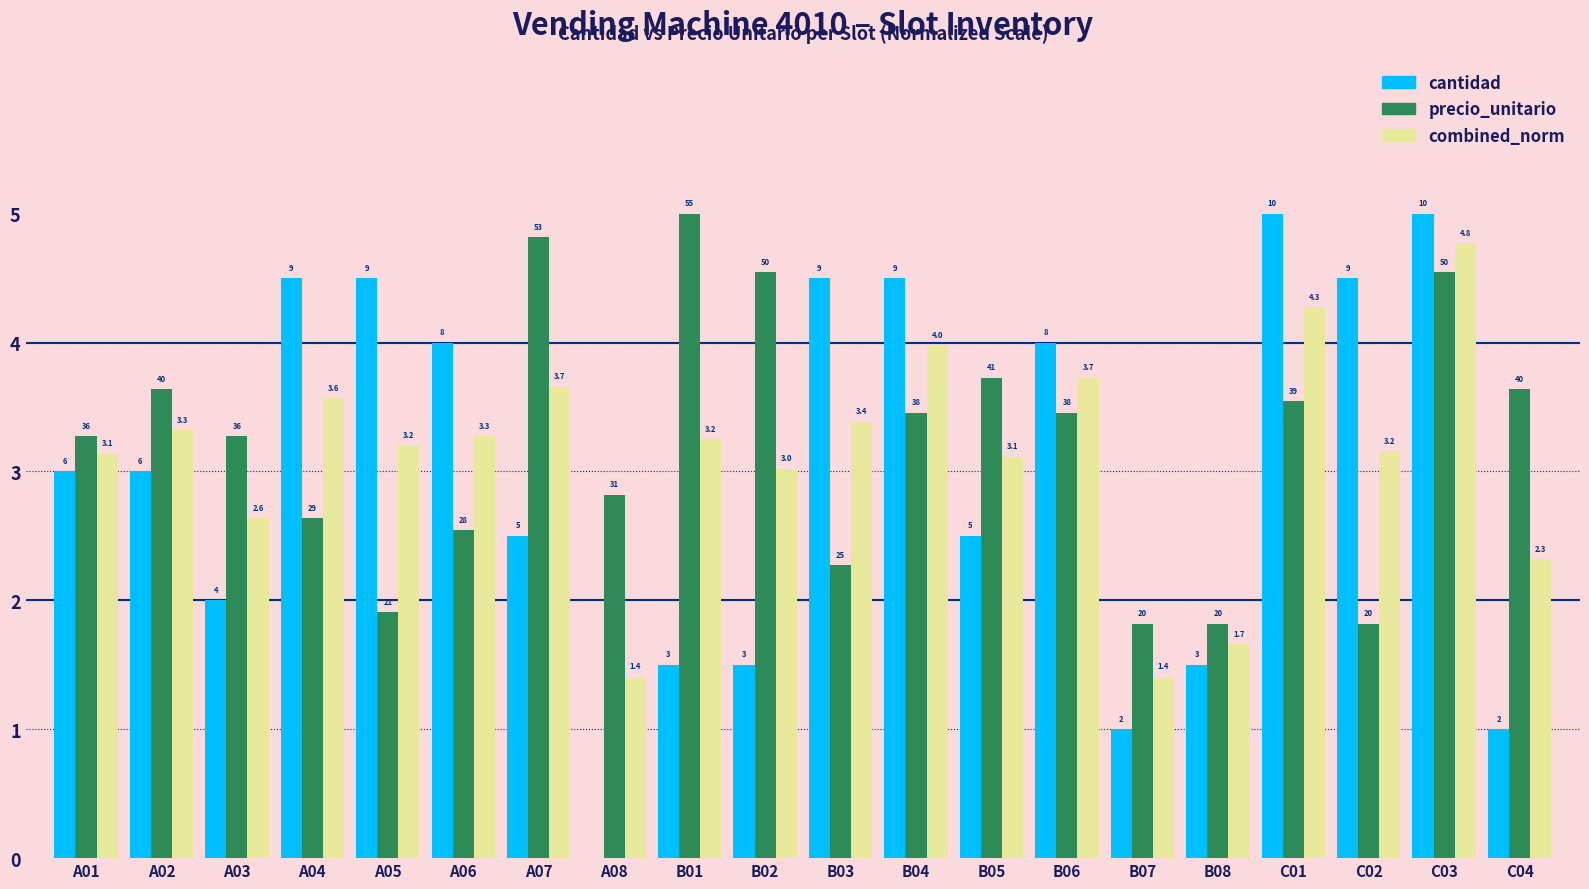

What is the difference between the maximum and minimum values in the combined_norm series?

3.4